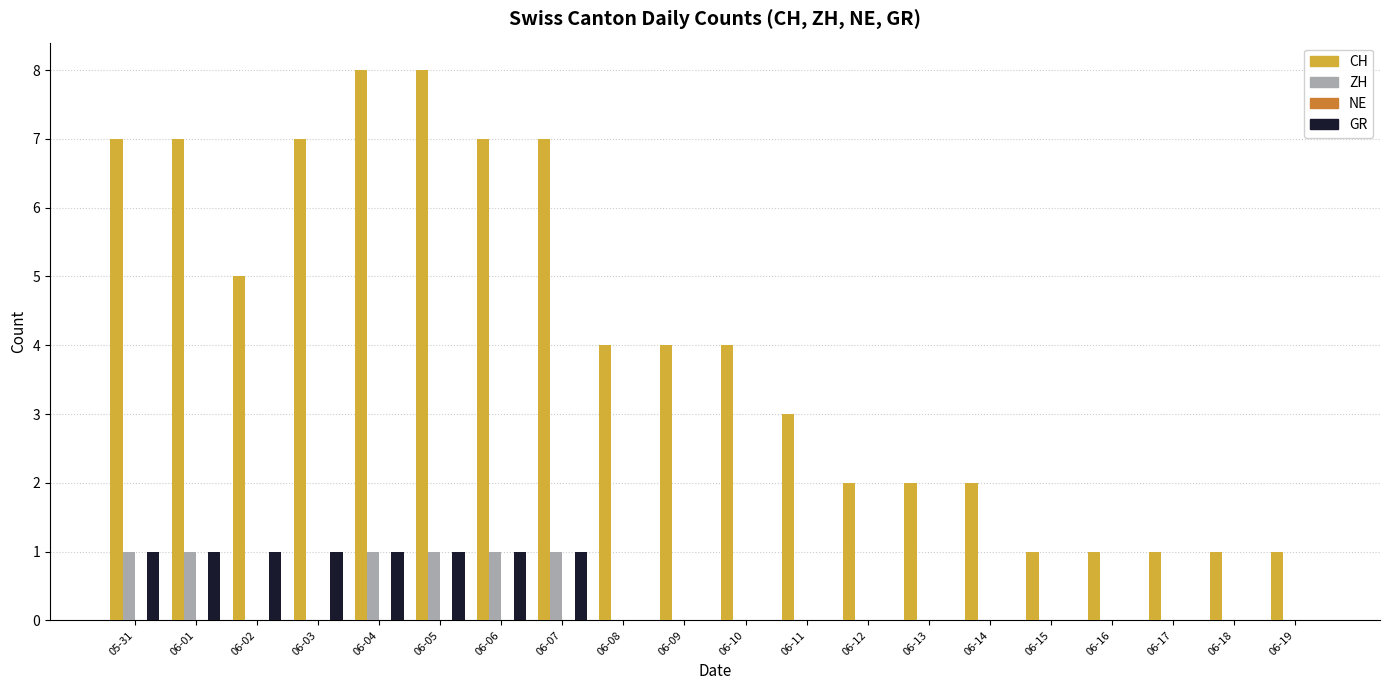

What is the highest value of the CH series?

8